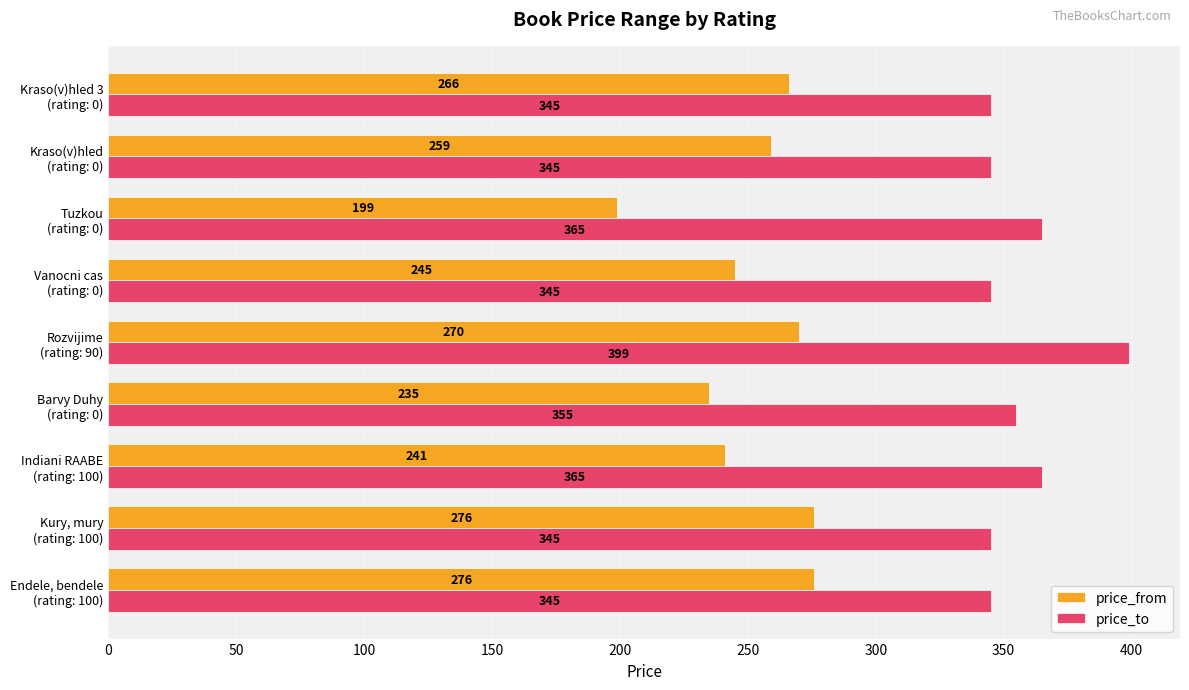

List the series in order of their overall mean, highest first.

price_to, price_from